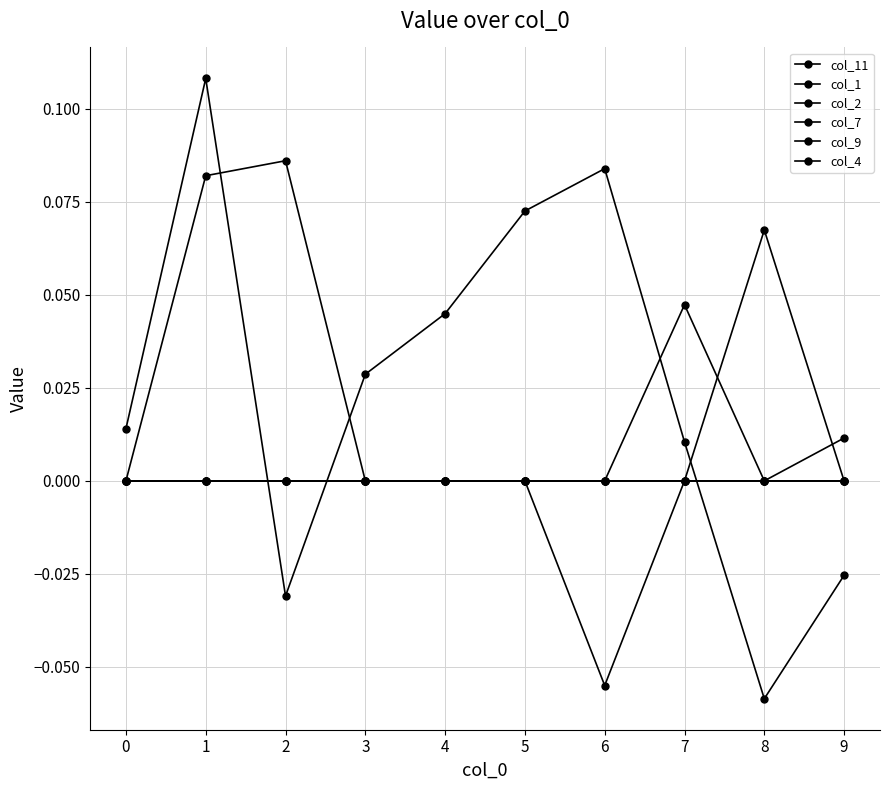

At how many categories does at least one series exceed 0?

10